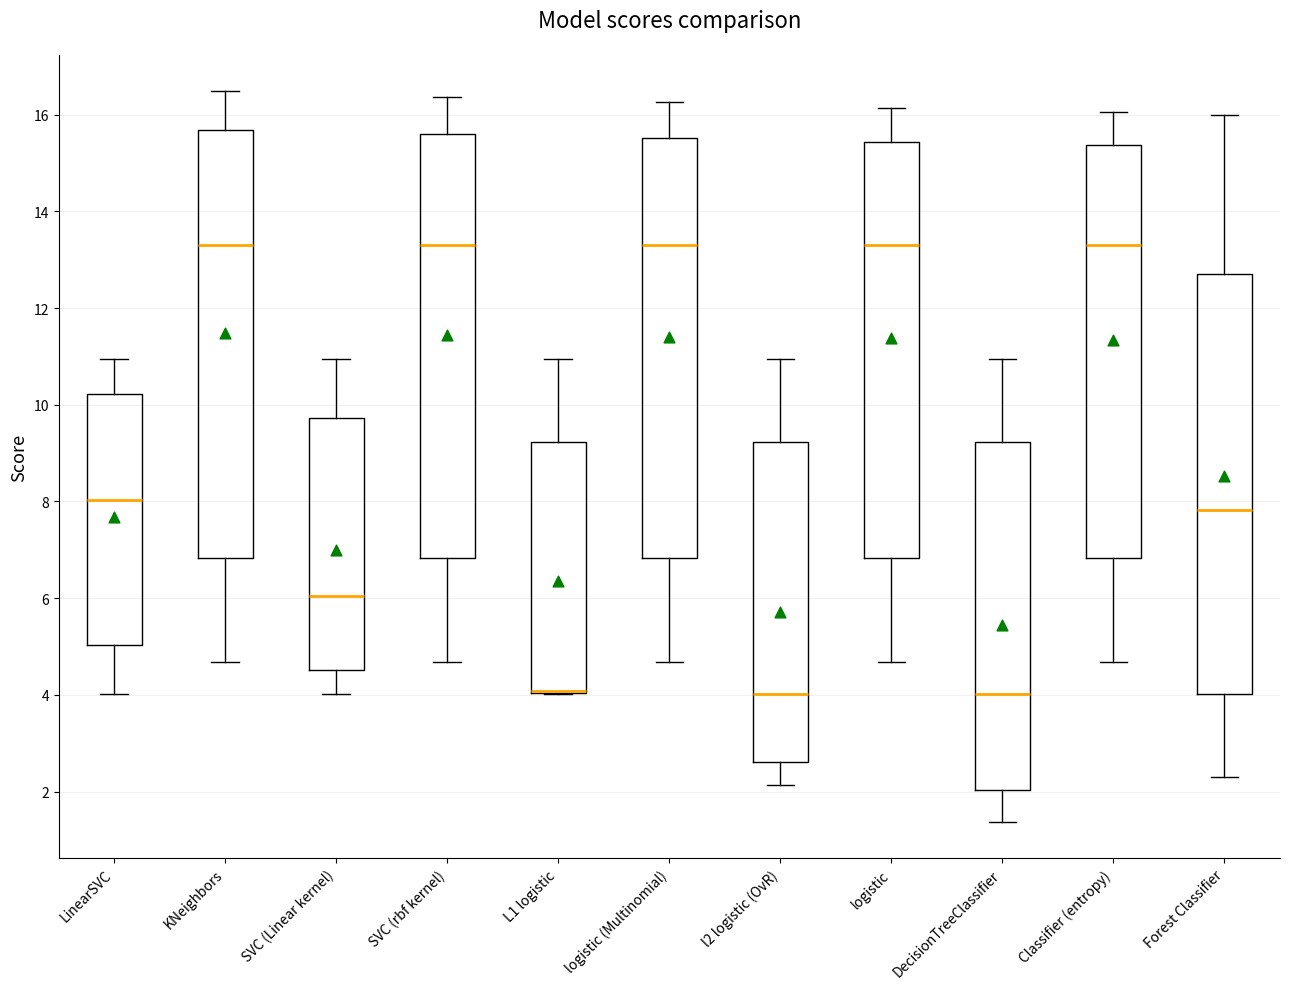

Reading left to right, read every box against the y-axis: the position of its median line, the range the box covers, and the ends of its whiskers. The values are not printed on the chart, so give them approximately, as read against the axis.

LinearSVC: median 8.0, box 5.0 to 10.2, whiskers 4.0 to 11.0
KNeighbors: median 13.2, box 6.8 to 15.6, whiskers 4.6 to 16.4
SVC (Linear kernel): median 6.0, box 4.6 to 9.8, whiskers 4.0 to 11.0
SVC (rbf kernel): median 13.2, box 6.8 to 15.6, whiskers 4.6 to 16.4
L1 logistic: median 4.0 (drawn on the box's lower edge), box 4.0 to 9.2, whiskers 4.0 to 11.0
logistic (Multinomial): median 13.2, box 6.8 to 15.6, whiskers 4.6 to 16.2
l2 logistic (OvR): median 4.0, box 2.6 to 9.2, whiskers 2.2 to 11.0
logistic: median 13.2, box 6.8 to 15.4, whiskers 4.6 to 16.2
DecisionTreeClassifier: median 4.0, box 2.0 to 9.2, whiskers 1.4 to 11.0
Classifier (entropy): median 13.2, box 6.8 to 15.4, whiskers 4.6 to 16.0
Forest Classifier: median 7.8, box 4.0 to 12.8, whiskers 2.4 to 16.0